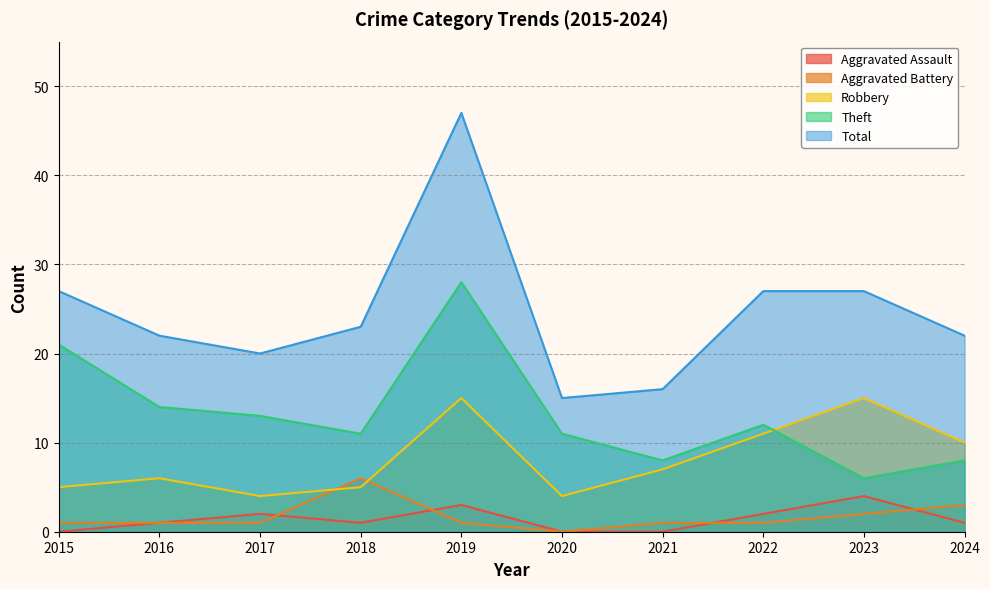

True or false: Aggravated Assault and Robbery intersect in this chart.

False